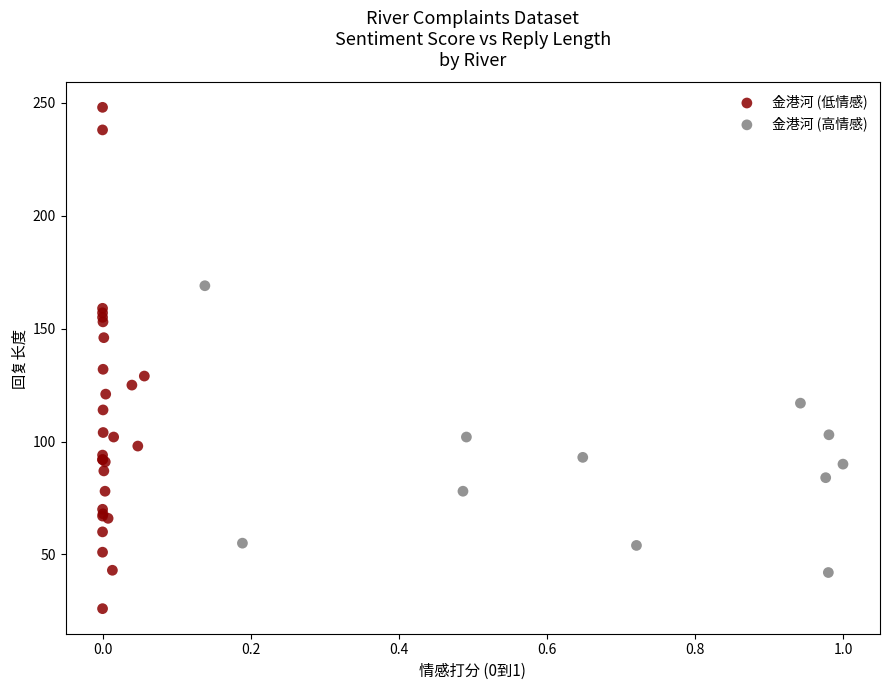

Which series reaches the maximum Y coordinate?

金港河 (低情感)